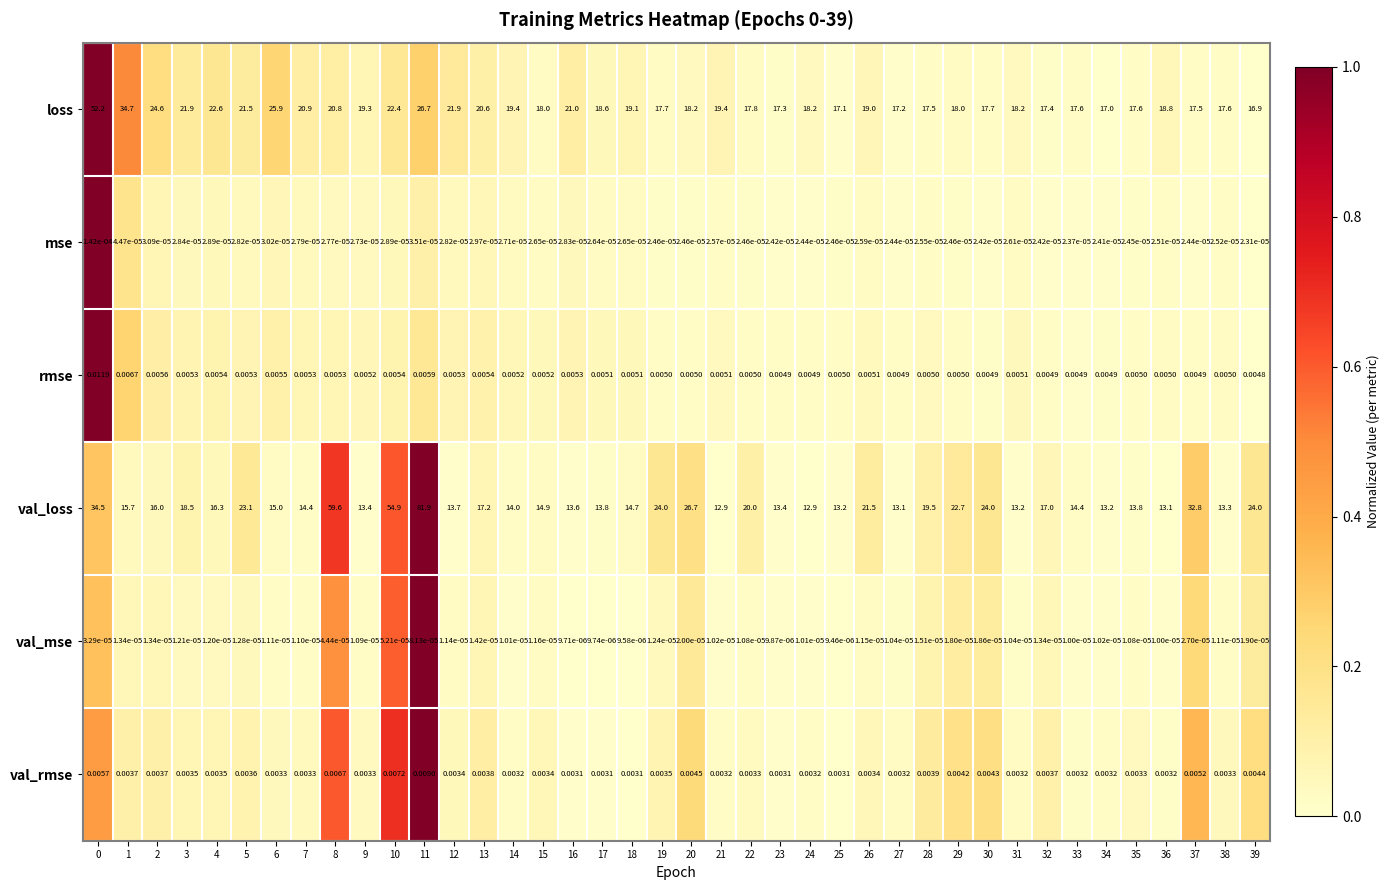

How many data points in loss are less than 18?

14